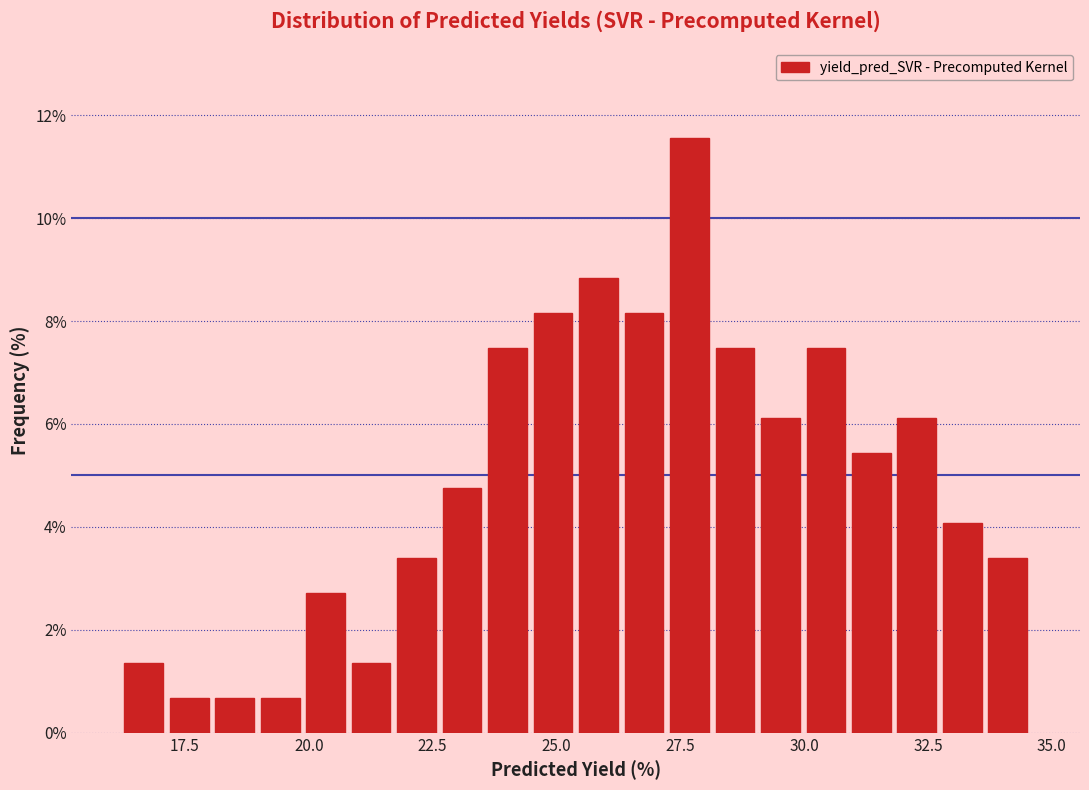

Read against the x-axis, roughly where is the centre of the tallest bar?

27.5